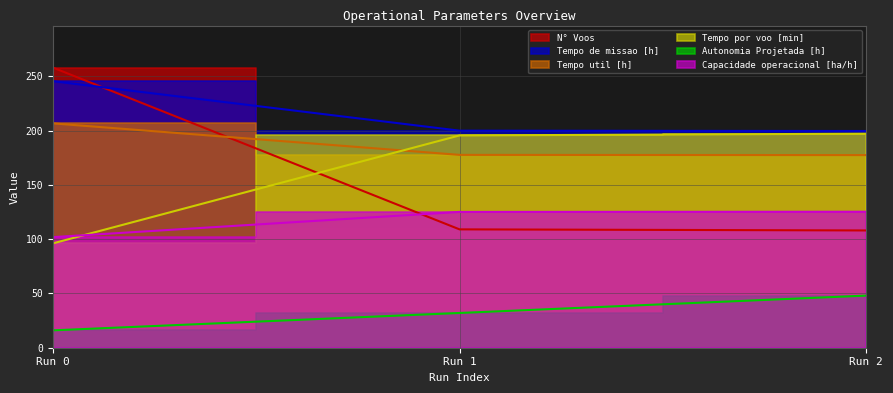

At how many categories does at least one series exceed 103?

3